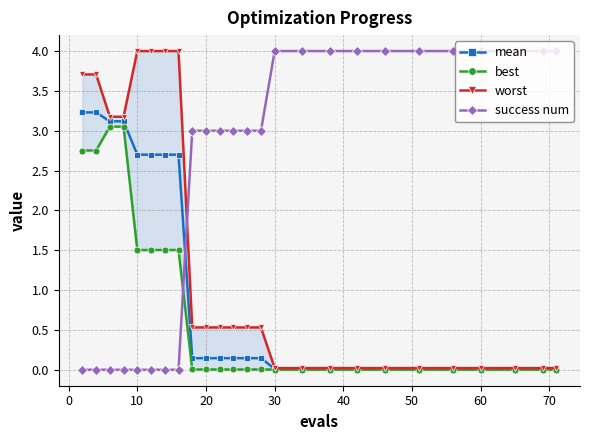

True or false: success num and mean intersect in this chart.

True